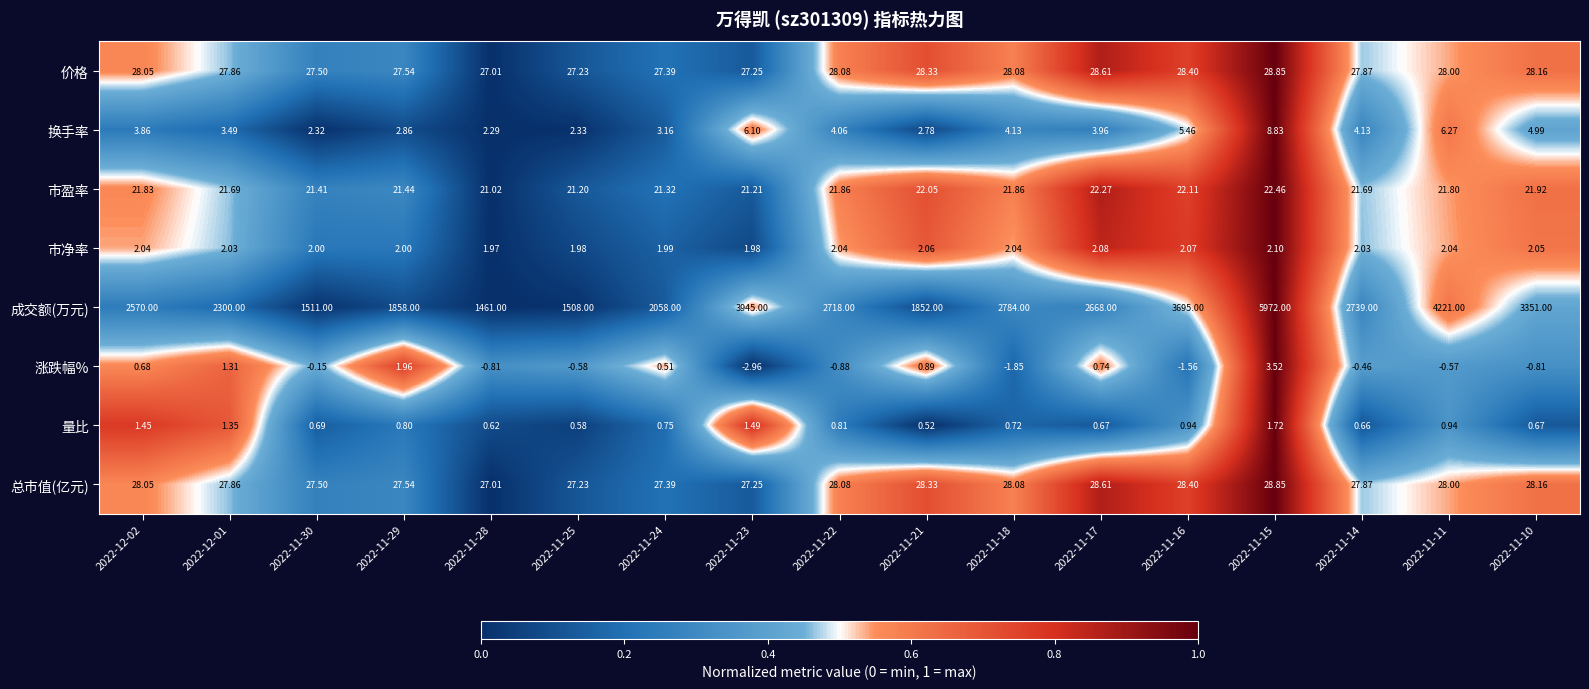

Count the number of data series in this chart.

8